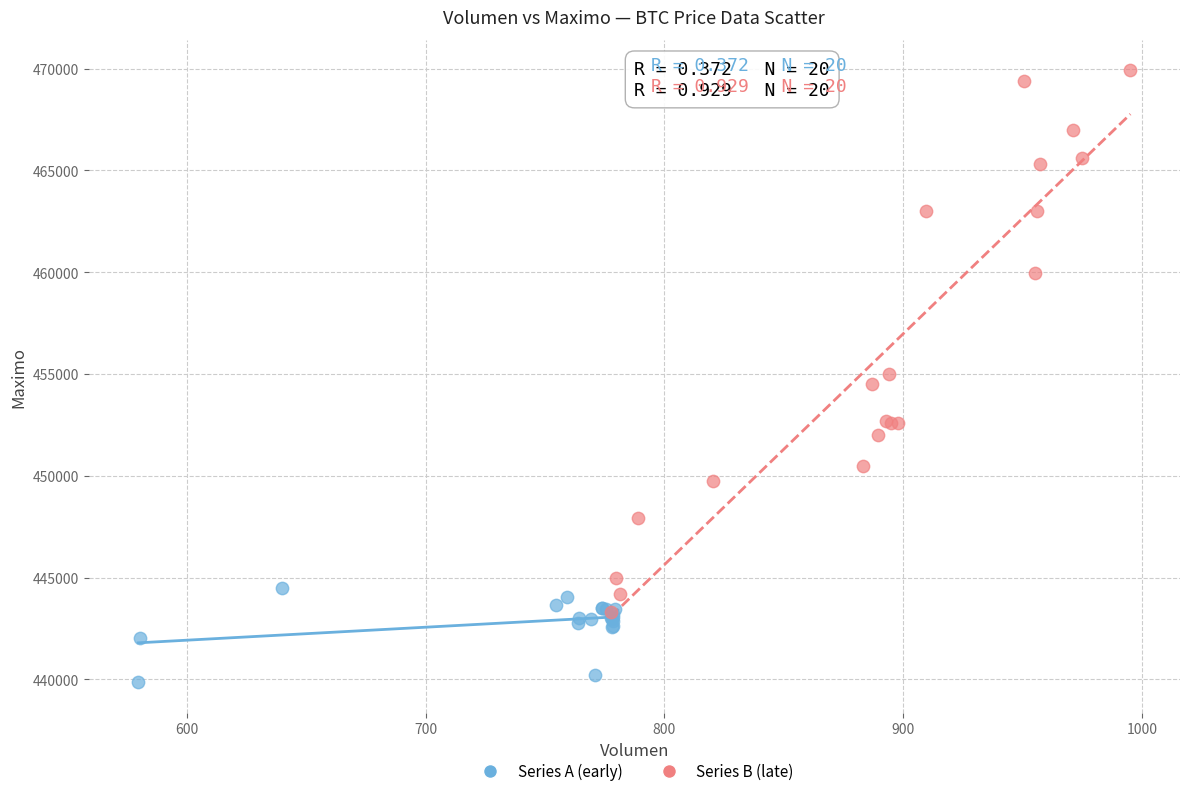

Which series reaches the minimum Y coordinate?

Series A (early)